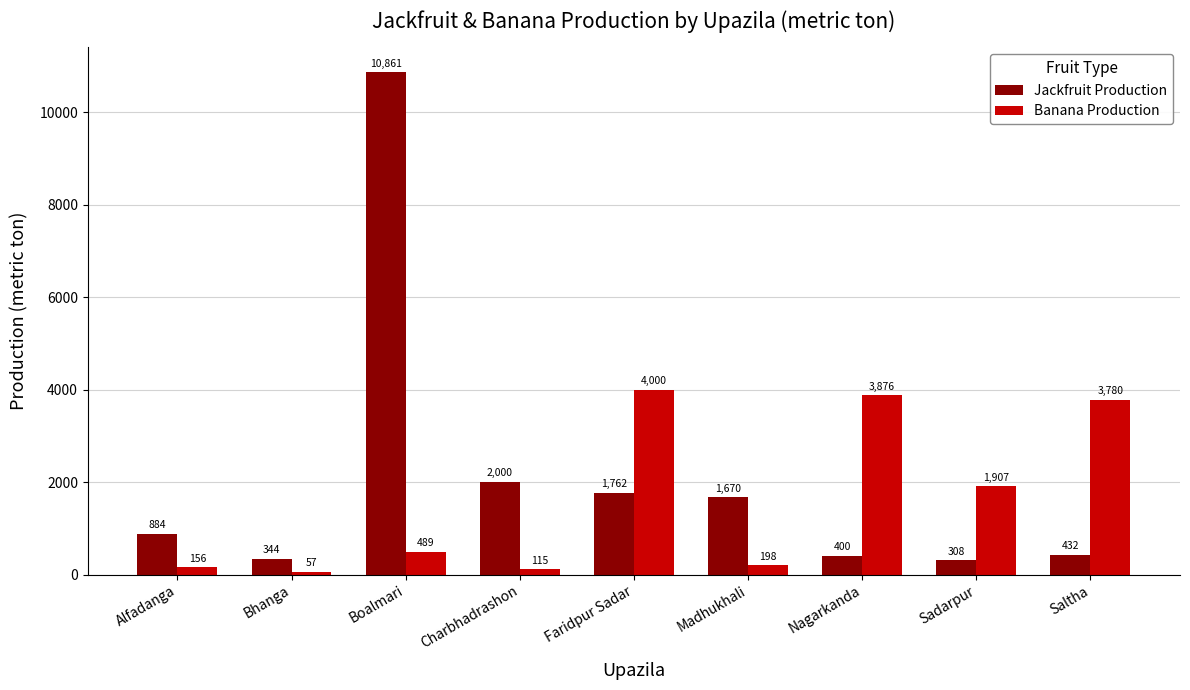

How many values in the Jackfruit Production series are below 884?

4